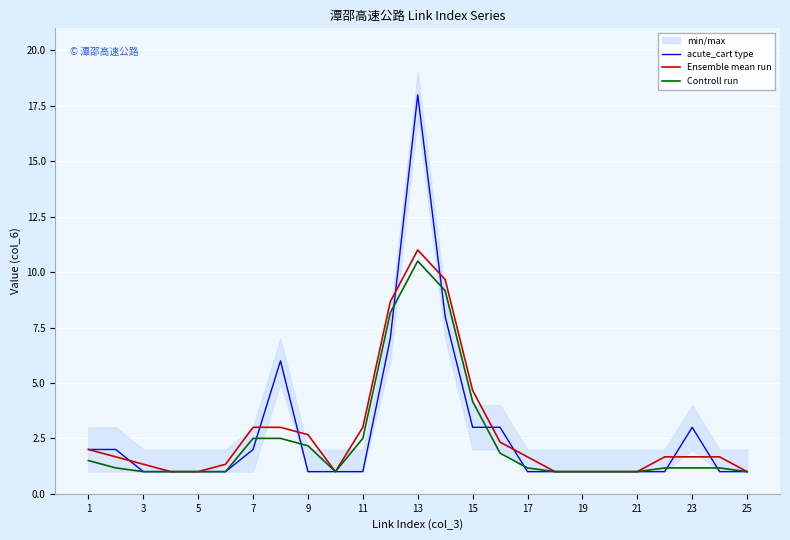

Which has a higher value, 20 or 19?

20